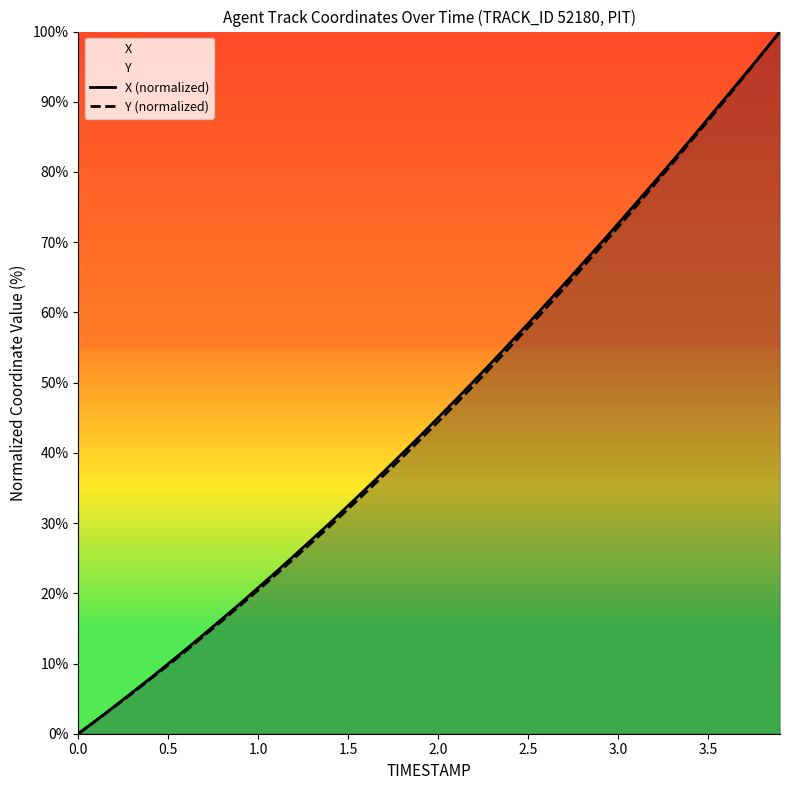

The value of X (normalized) at 0.0 is 0.0. True or false?

True